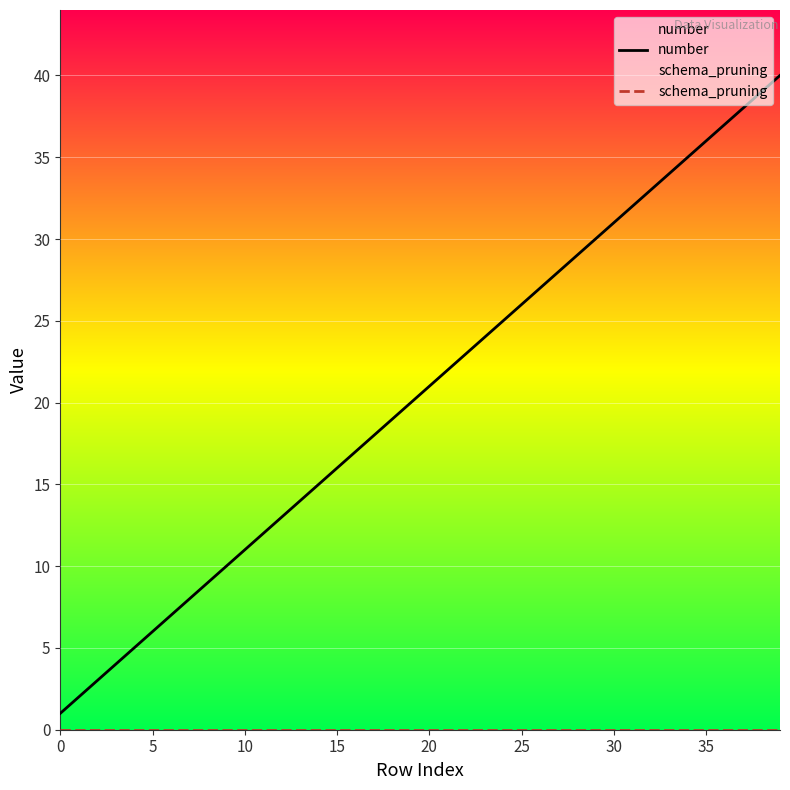

True or false: schema_pruning and number cross at least once.

False